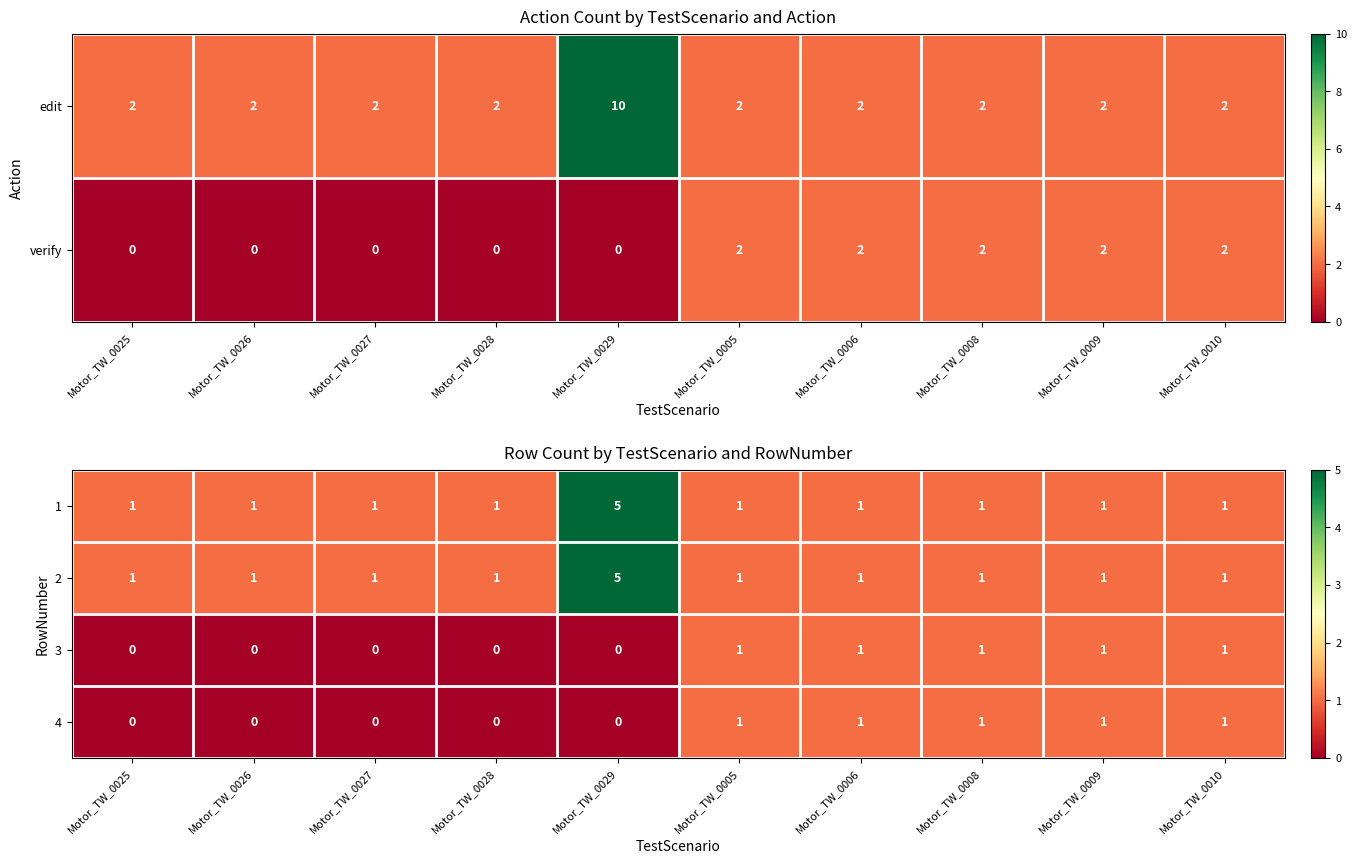

What is the difference between the maximum and minimum values in the 1 series?

4